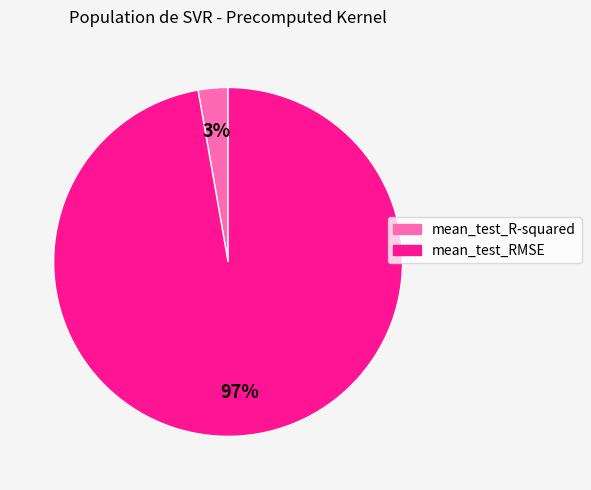

Is there a majority slice in this chart?

Yes